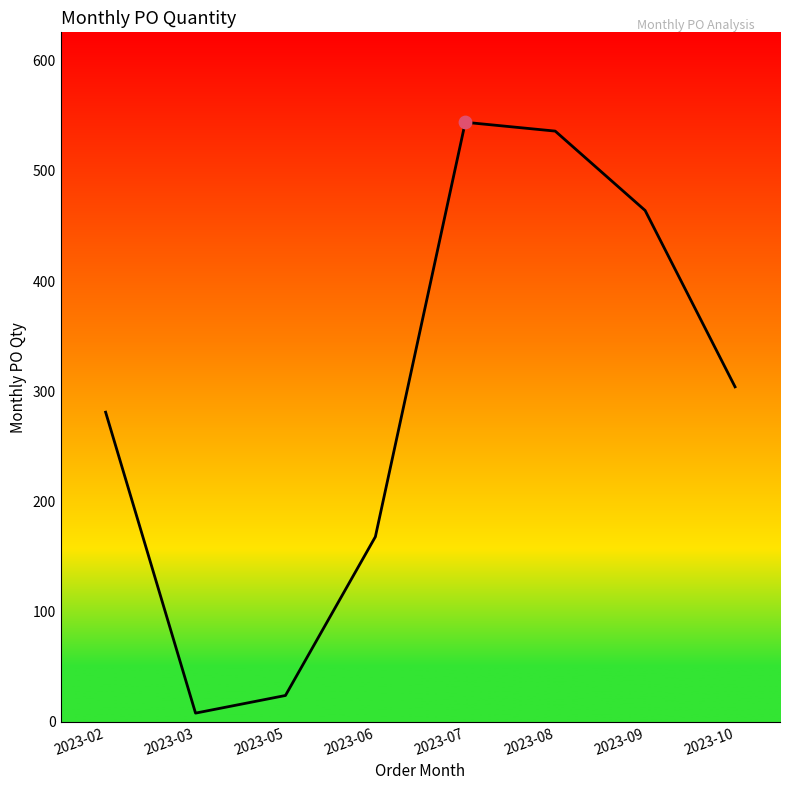

What is the change in value from 2023-03 to 2023-06?

+160